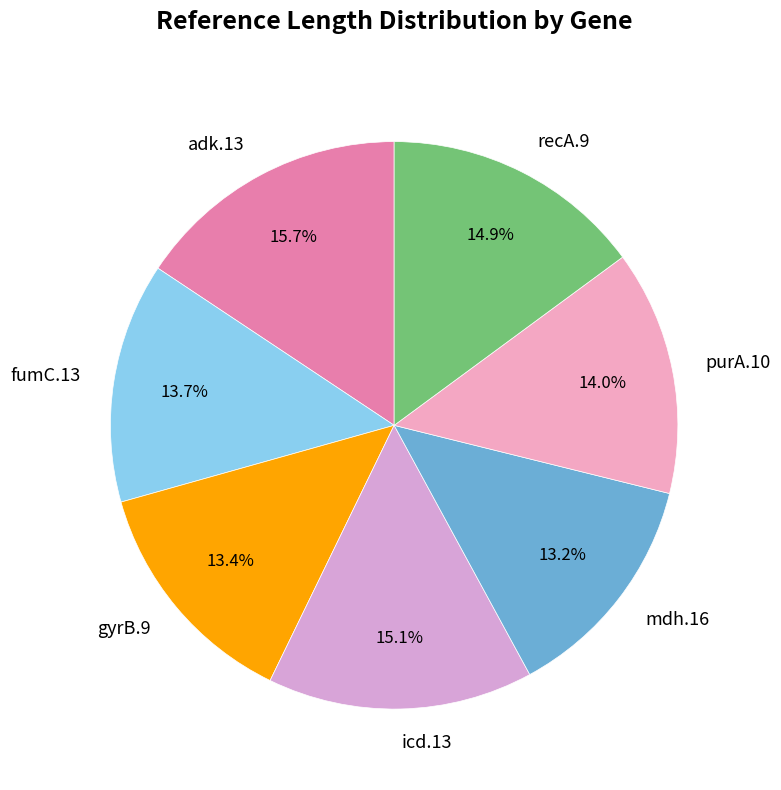

Does gyrB.9 represent more than half of the total?

No